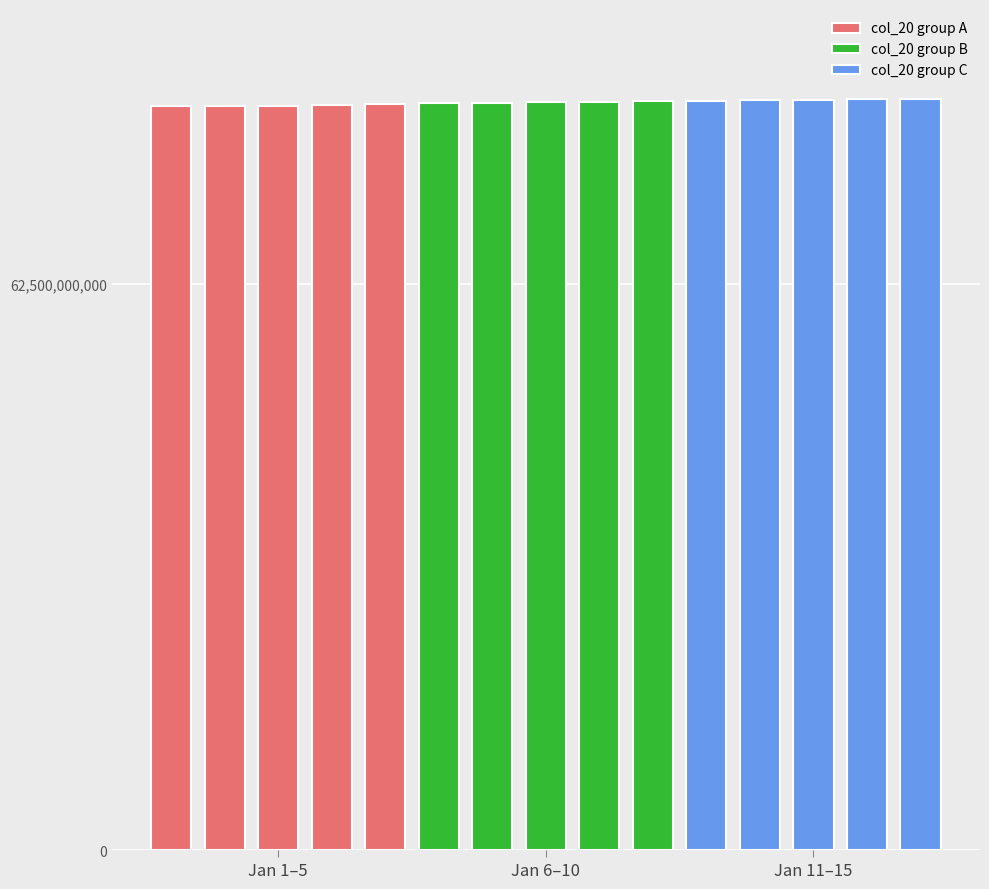

What is the average value of the col_20 group C series?

82825314299